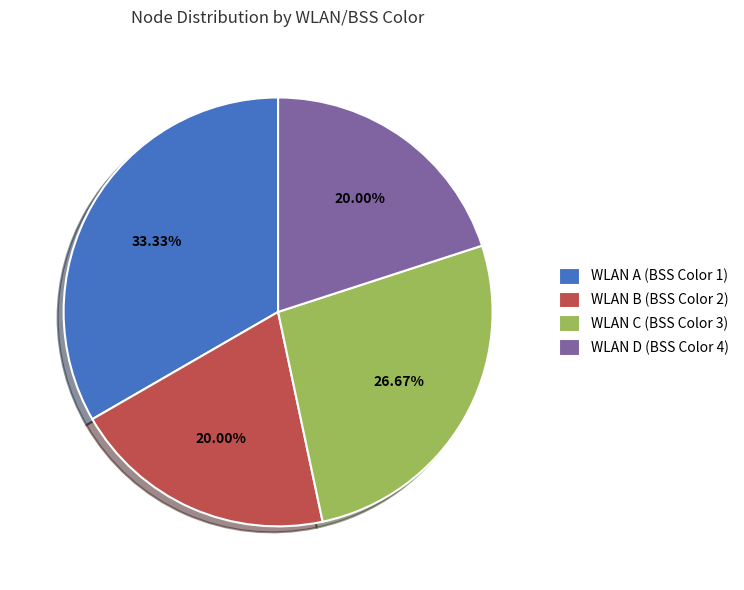

Is the sum of WLAN C (BSS Color 3) and WLAN D (BSS Color 4) greater than half?

No